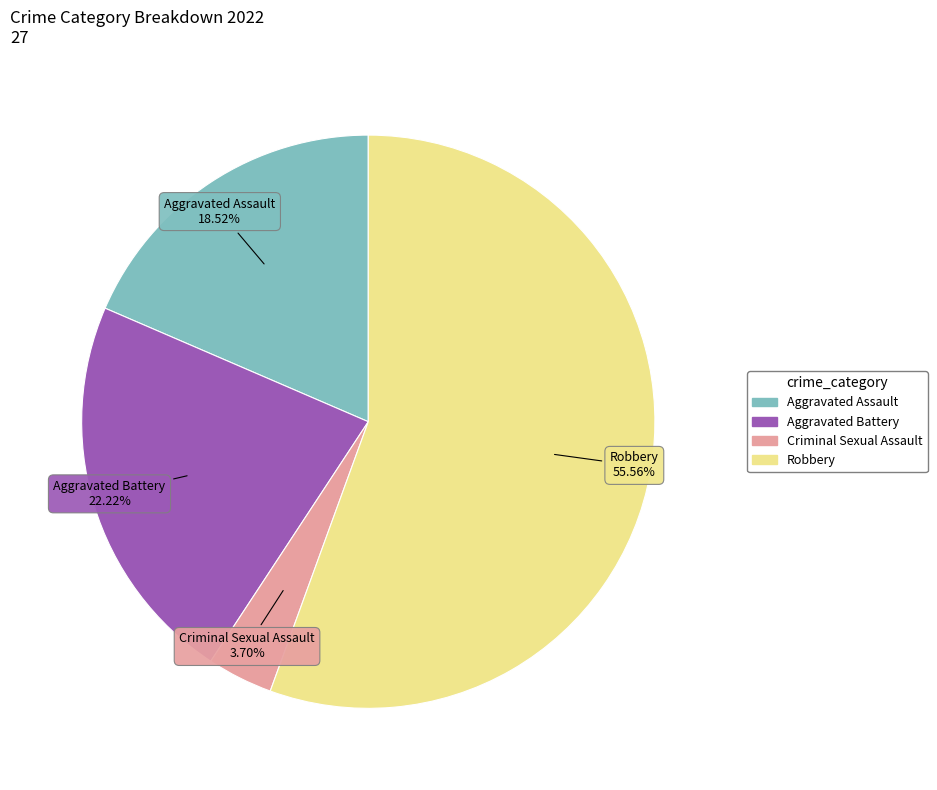

To the nearest percent, what is the average slice percentage?

25%